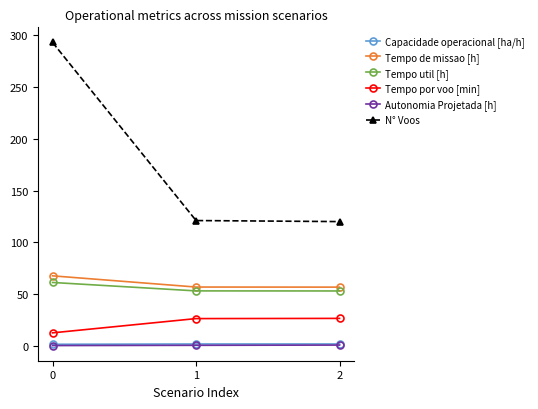

The value of Tempo de missao [h] at 0 is 33.1. True or false?

False